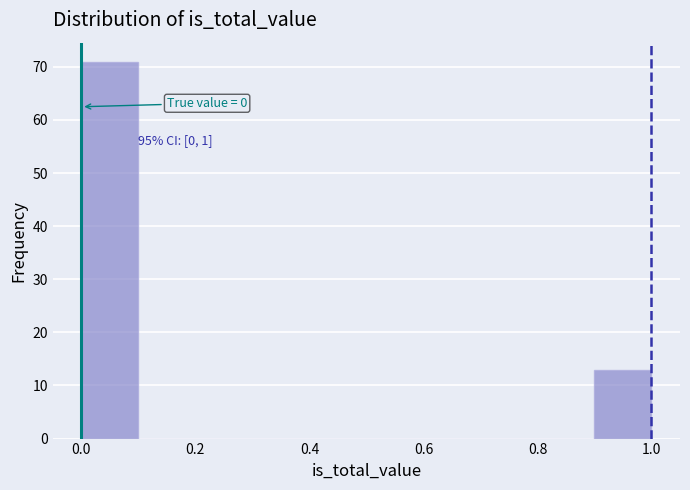

Over which range of the x-axis is the bar tallest?

0.0 to 0.1